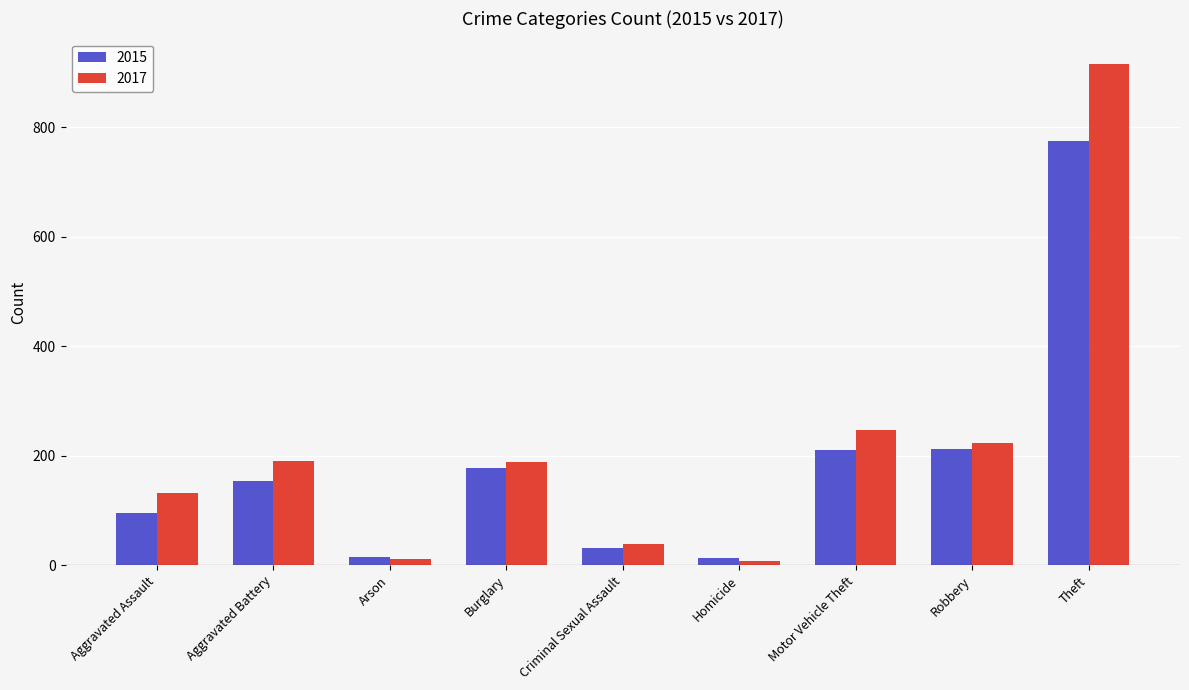

What is the sum of the 2015 values at Burglary and Theft?

952